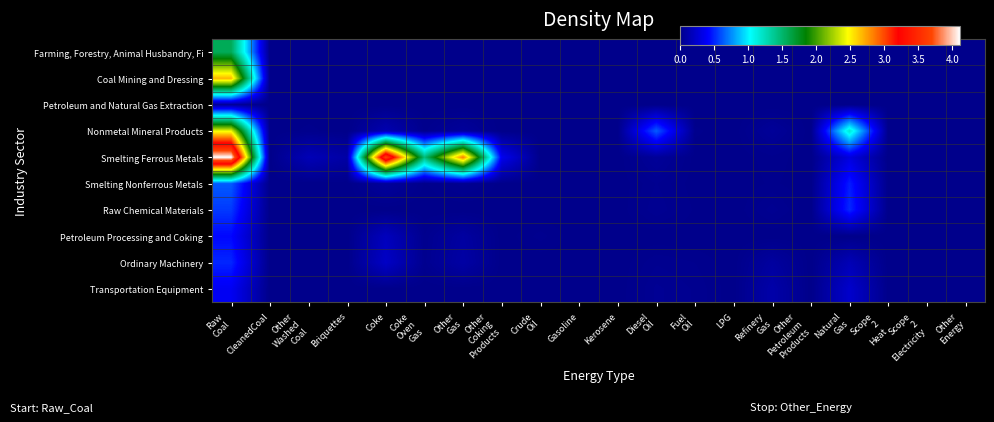

Reading left to right, extract all data points from this chart.

Farming, Forestry, Animal Husbandry, Fi: Raw
Coal=1.6	CleanedCoal=0.0	Other
Washed
Coal=0.0	Briquettes=0.0	Coke=0.0	Coke
Oven
Gas=0.0	Other
Gas=0.0	Other
Coking
Products=0.0	Crude
Oil=0.0	Gasoline=0.0	Kerosene=0.0	Diesel
Oil=0.0	Fuel
Oil=0.0	LPG=0.0	Refinery
Gas=0.0	Other
Petroleum
Products=0.0	Natural
Gas=0.0	Scope
2
Heat=0.0	Scope
2
Electricity=0.0	Other
Energy=0.0
Coal Mining and Dressing: Raw
Coal=2.7	CleanedCoal=0.0	Other
Washed
Coal=0.0	Briquettes=0.0	Coke=0.0	Coke
Oven
Gas=0.0	Other
Gas=0.0	Other
Coking
Products=0.0	Crude
Oil=0.0	Gasoline=0.0	Kerosene=0.0	Diesel
Oil=0.0	Fuel
Oil=0.0	LPG=0.0	Refinery
Gas=0.0	Other
Petroleum
Products=0.0	Natural
Gas=0.0	Scope
2
Heat=0.0	Scope
2
Electricity=0.0	Other
Energy=0.0
Petroleum and Natural Gas Extraction: Raw
Coal=0.1	CleanedCoal=0.0	Other
Washed
Coal=0.0	Briquettes=0.0	Coke=0.0	Coke
Oven
Gas=0.0	Other
Gas=0.0	Other
Coking
Products=0.0	Crude
Oil=0.0	Gasoline=0.0	Kerosene=0.0	Diesel
Oil=0.0	Fuel
Oil=0.0	LPG=0.0	Refinery
Gas=0.0	Other
Petroleum
Products=0.0	Natural
Gas=0.0	Scope
2
Heat=0.0	Scope
2
Electricity=0.0	Other
Energy=0.0
Nonmetal Mineral Products: Raw
Coal=2.4	CleanedCoal=0.0	Other
Washed
Coal=0.0	Briquettes=0.0	Coke=0.1	Coke
Oven
Gas=0.0	Other
Gas=0.1	Other
Coking
Products=0.0	Crude
Oil=0.0	Gasoline=0.0	Kerosene=0.0	Diesel
Oil=0.6	Fuel
Oil=0.0	LPG=0.0	Refinery
Gas=0.1	Other
Petroleum
Products=0.0	Natural
Gas=1.2	Scope
2
Heat=0.0	Scope
2
Electricity=0.0	Other
Energy=0.0
Smelting Ferrous Metals: Raw
Coal=4.1	CleanedCoal=0.0	Other
Washed
Coal=0.2	Briquettes=0.1	Coke=3.7	Coke
Oven
Gas=1.5	Other
Gas=2.8	Other
Coking
Products=0.4	Crude
Oil=0.0	Gasoline=0.0	Kerosene=0.0	Diesel
Oil=0.1	Fuel
Oil=0.0	LPG=0.0	Refinery
Gas=0.0	Other
Petroleum
Products=0.0	Natural
Gas=0.3	Scope
2
Heat=0.0	Scope
2
Electricity=0.0	Other
Energy=0.0
Smelting Nonferrous Metals: Raw
Coal=0.6	CleanedCoal=0.0	Other
Washed
Coal=0.0	Briquettes=0.0	Coke=0.1	Coke
Oven
Gas=0.0	Other
Gas=0.0	Other
Coking
Products=0.0	Crude
Oil=0.0	Gasoline=0.0	Kerosene=0.0	Diesel
Oil=0.0	Fuel
Oil=0.0	LPG=0.0	Refinery
Gas=0.0	Other
Petroleum
Products=0.0	Natural
Gas=0.5	Scope
2
Heat=0.0	Scope
2
Electricity=0.0	Other
Energy=0.0
Raw Chemical Materials: Raw
Coal=0.6	CleanedCoal=0.0	Other
Washed
Coal=0.0	Briquettes=0.0	Coke=0.0	Coke
Oven
Gas=0.0	Other
Gas=0.0	Other
Coking
Products=0.0	Crude
Oil=0.0	Gasoline=0.0	Kerosene=0.0	Diesel
Oil=0.0	Fuel
Oil=0.0	LPG=0.0	Refinery
Gas=0.0	Other
Petroleum
Products=0.0	Natural
Gas=0.5	Scope
2
Heat=0.0	Scope
2
Electricity=0.0	Other
Energy=0.0
Petroleum Processing and Coking: Raw
Coal=0.4	CleanedCoal=0.0	Other
Washed
Coal=0.0	Briquettes=0.0	Coke=0.2	Coke
Oven
Gas=0.0	Other
Gas=0.1	Other
Coking
Products=0.0	Crude
Oil=0.0	Gasoline=0.0	Kerosene=0.0	Diesel
Oil=0.0	Fuel
Oil=0.0	LPG=0.0	Refinery
Gas=0.0	Other
Petroleum
Products=0.0	Natural
Gas=0.0	Scope
2
Heat=0.0	Scope
2
Electricity=0.0	Other
Energy=0.0
Ordinary Machinery: Raw
Coal=0.5	CleanedCoal=0.0	Other
Washed
Coal=0.0	Briquettes=0.0	Coke=0.2	Coke
Oven
Gas=0.0	Other
Gas=0.1	Other
Coking
Products=0.0	Crude
Oil=0.0	Gasoline=0.0	Kerosene=0.0	Diesel
Oil=0.0	Fuel
Oil=0.0	LPG=0.0	Refinery
Gas=0.1	Other
Petroleum
Products=0.0	Natural
Gas=0.2	Scope
2
Heat=0.0	Scope
2
Electricity=0.0	Other
Energy=0.0
Transportation Equipment: Raw
Coal=0.4	CleanedCoal=0.0	Other
Washed
Coal=0.0	Briquettes=0.0	Coke=0.0	Coke
Oven
Gas=0.0	Other
Gas=0.0	Other
Coking
Products=0.0	Crude
Oil=0.0	Gasoline=0.0	Kerosene=0.0	Diesel
Oil=0.0	Fuel
Oil=0.0	LPG=0.0	Refinery
Gas=0.1	Other
Petroleum
Products=0.0	Natural
Gas=0.2	Scope
2
Heat=0.0	Scope
2
Electricity=0.0	Other
Energy=0.0